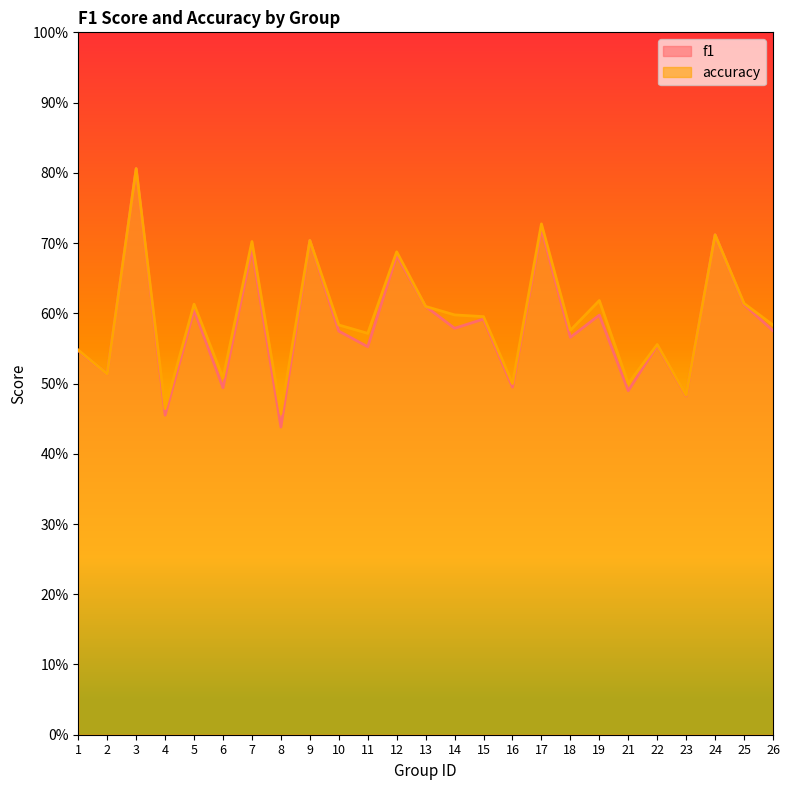

True or false: accuracy has a value of 0.7 at 12.

True